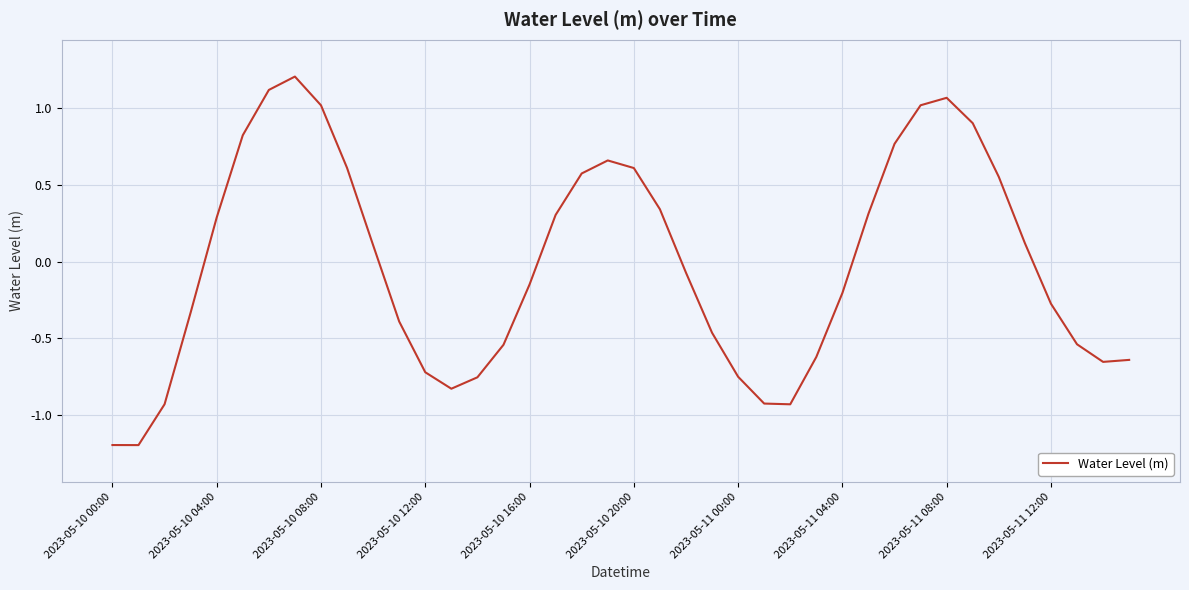

What is the difference between the maximum and minimum values?

2.4